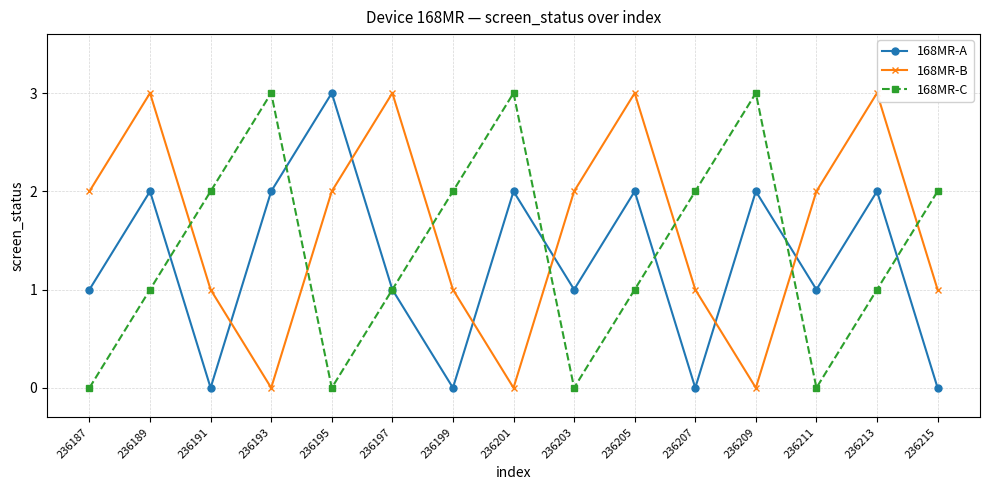

Rank the series at 236215 from lowest to highest value.

168MR-A, 168MR-B, 168MR-C